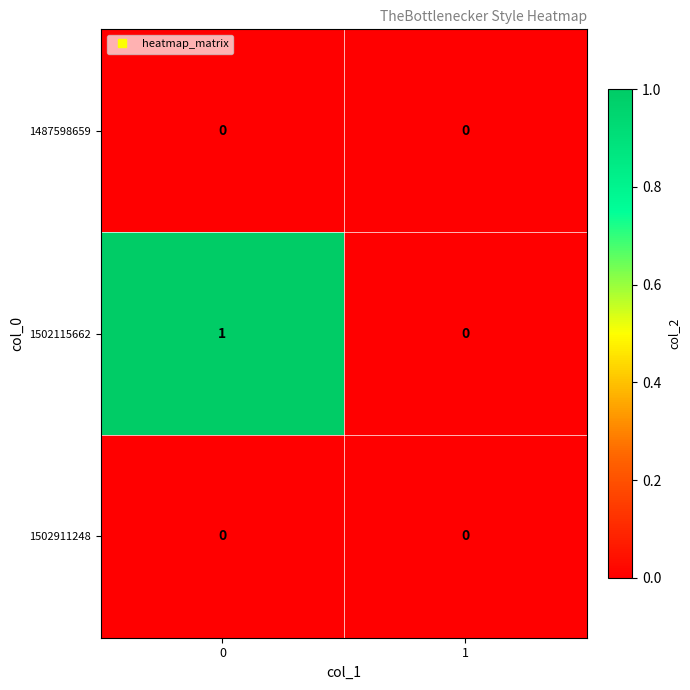

Which series has the largest range (max minus min)?

1502115662